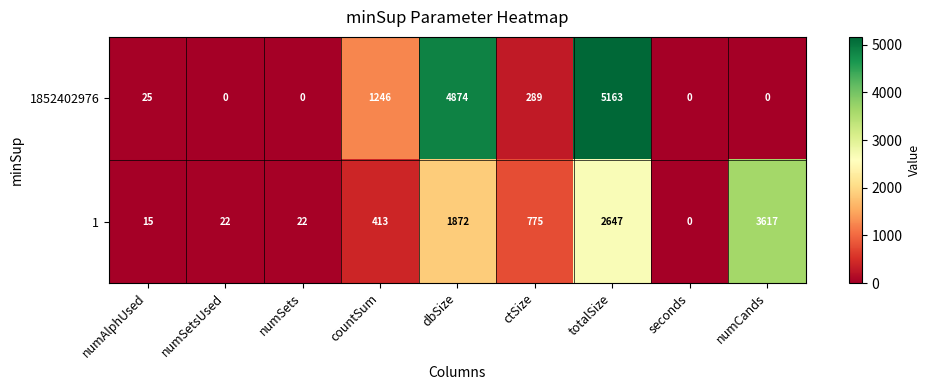

What is the sum of all 1 values?

9383